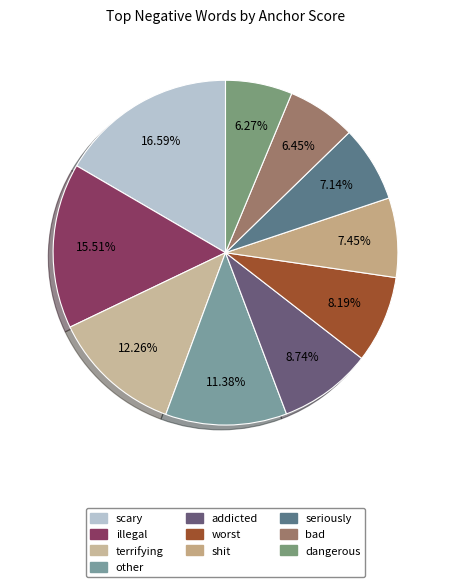

How many slices are in this pie chart?

10